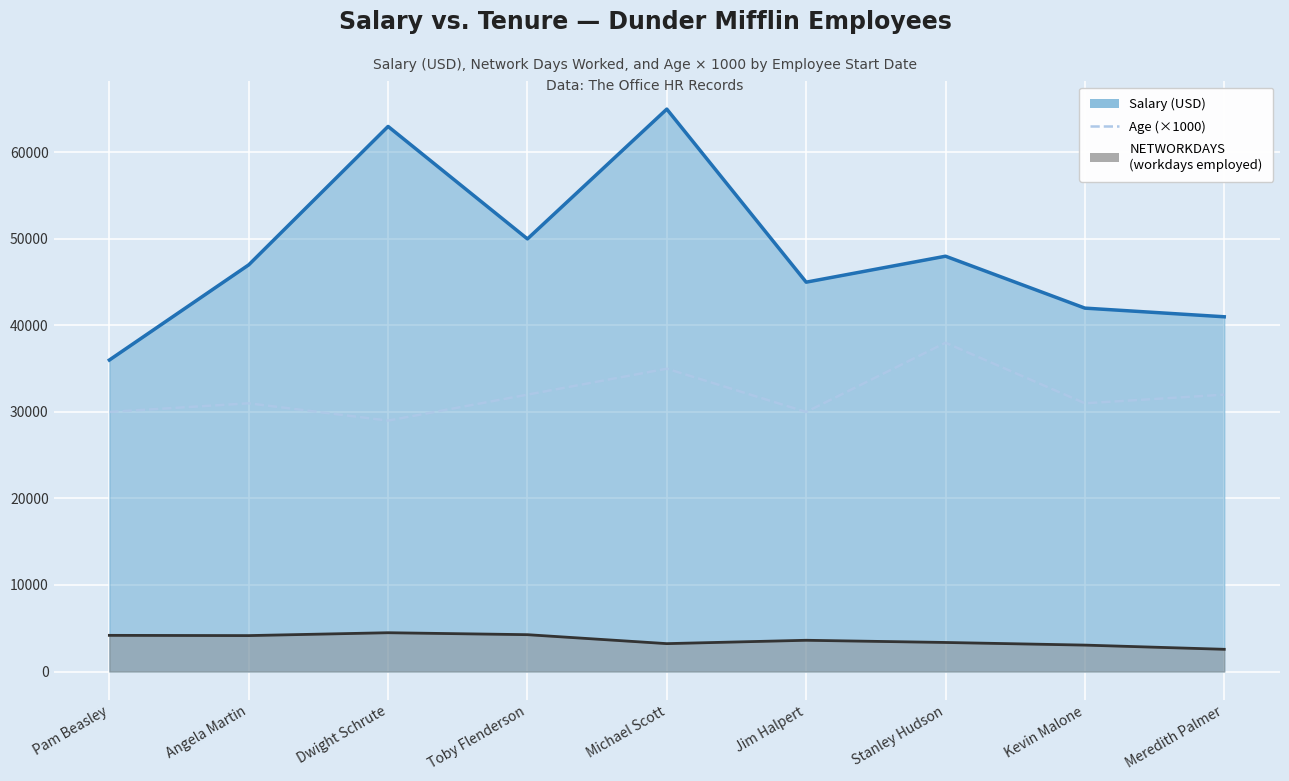

The chart shows a value of 31000 at Angela Martin. True or false?

True